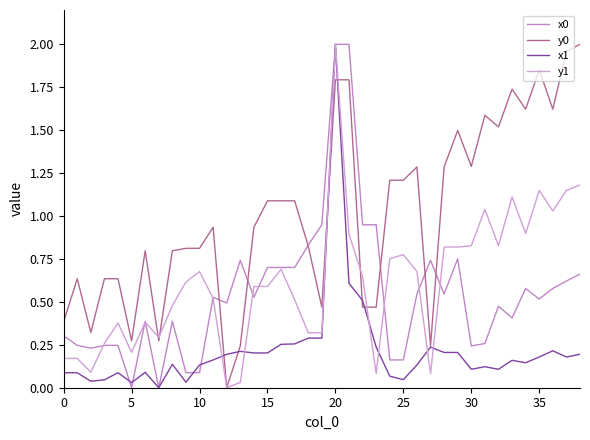

Does the chart display data point markers on the line(s)?

No